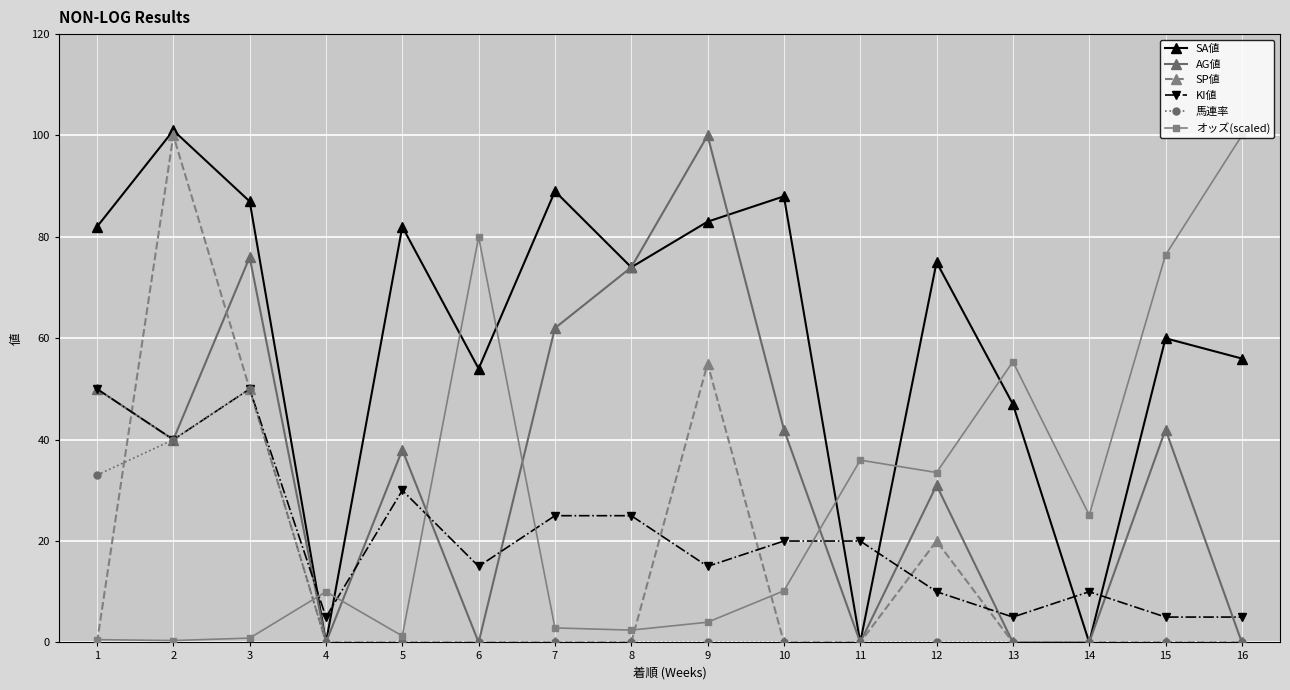

True or false: SP値 and オッズ(scaled) cross at least once.

True